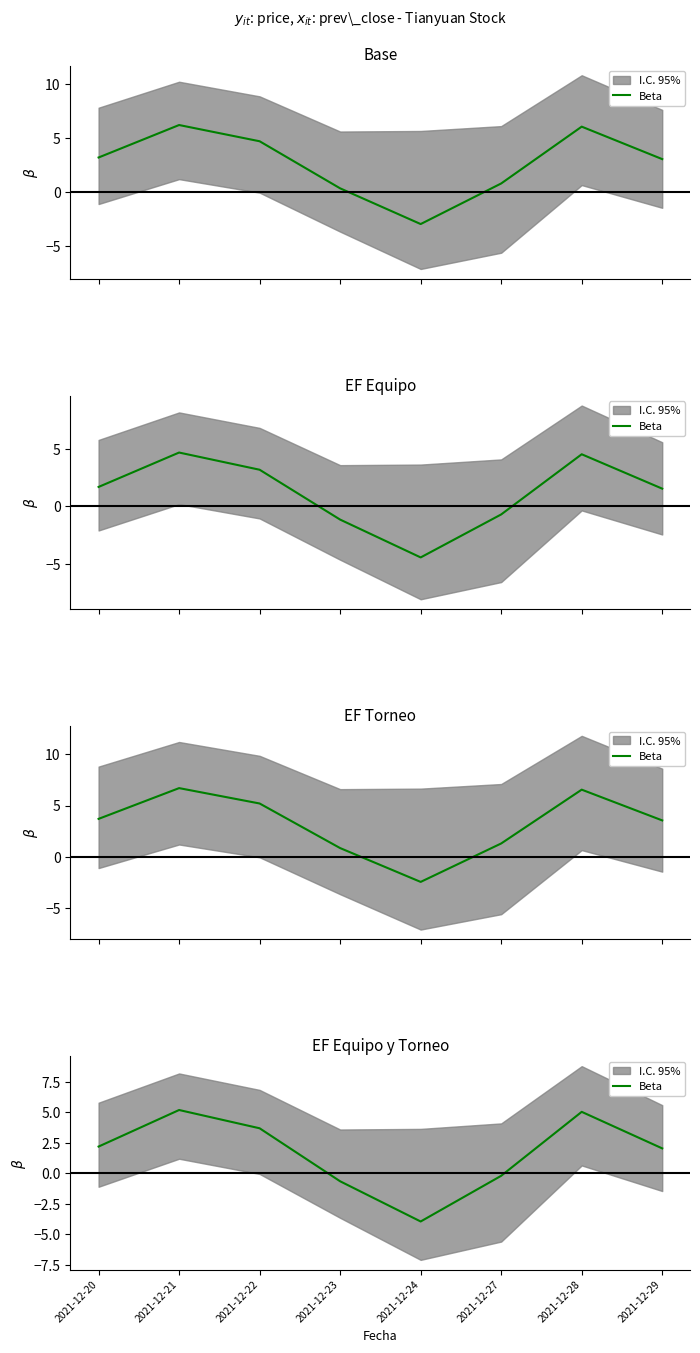

Reading left to right, extract all data points from this chart.

2021-12-20=2.2	2021-12-21=5.2	2021-12-22=3.7	2021-12-23=-0.6	2021-12-24=-4.0	2021-12-27=-0.2	2021-12-28=5.0	2021-12-29=2.1